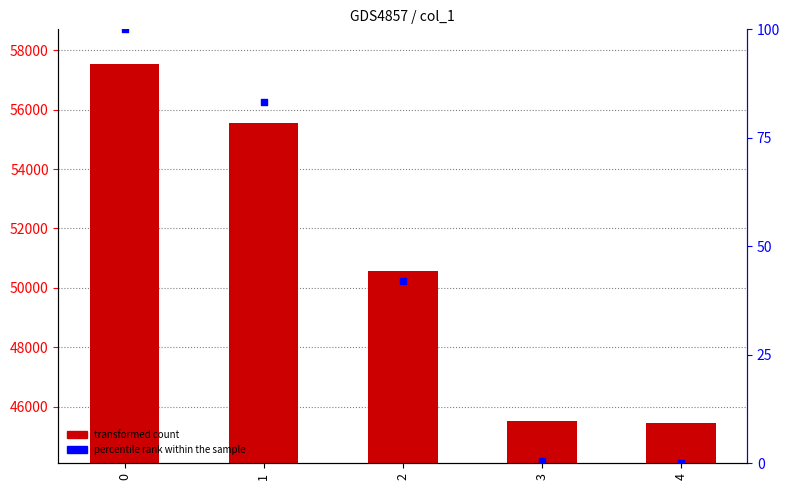

Is the value of transformed count at 0 greater than the value of percentile rank within the sample at 0?

Yes